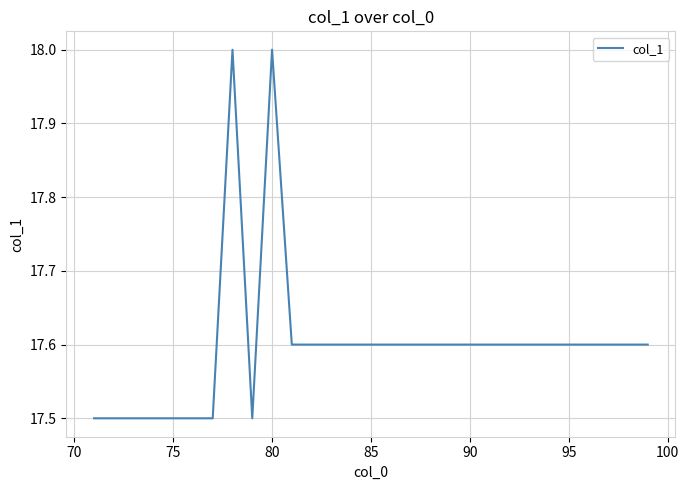

Reading left to right, transcribe all the data shown in this chart.

17.5	17.5	17.5	17.5	17.5	17.5	17.5	18.0	17.5	18.0	17.6	17.6	17.6	17.6	17.6	17.6	17.6	17.6	17.6	17.6	17.6	17.6	17.6	17.6	17.6	17.6	17.6	17.6	17.6